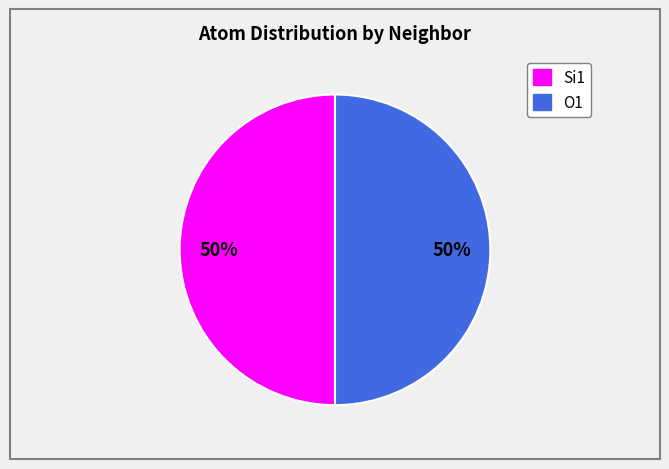

To the nearest percent, what is the average slice percentage?

50%